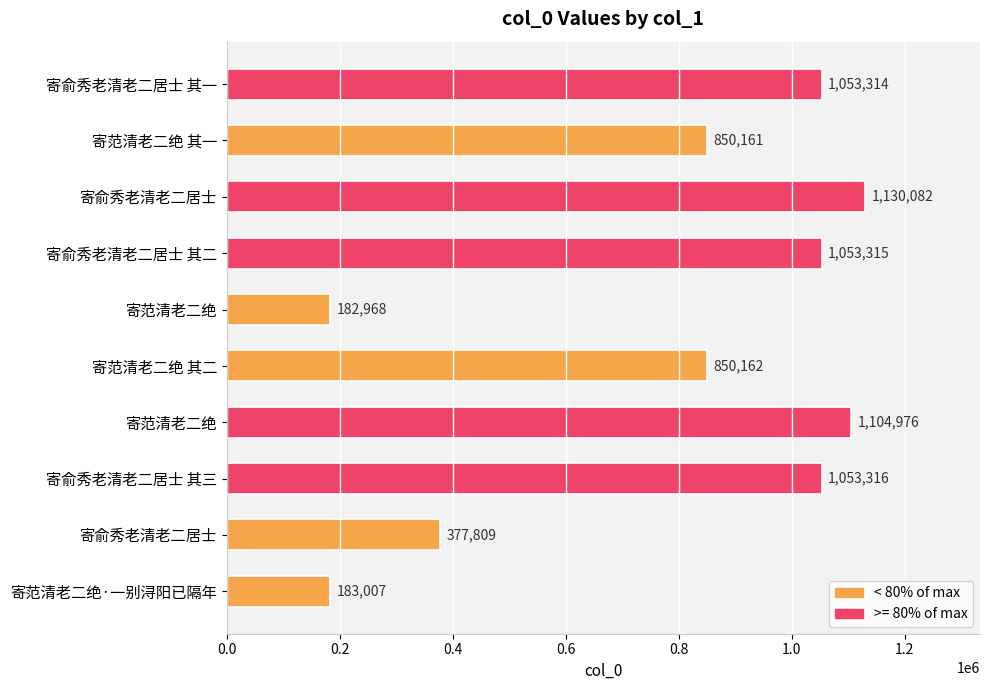

What is the minimum value shown in the chart?

182968